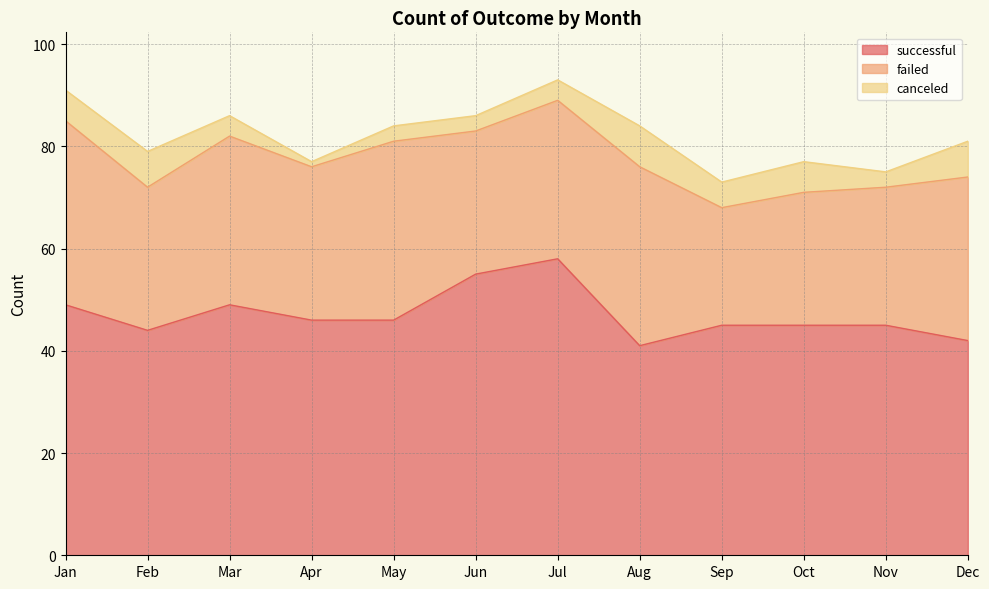

What is the highest value of the failed series?

36